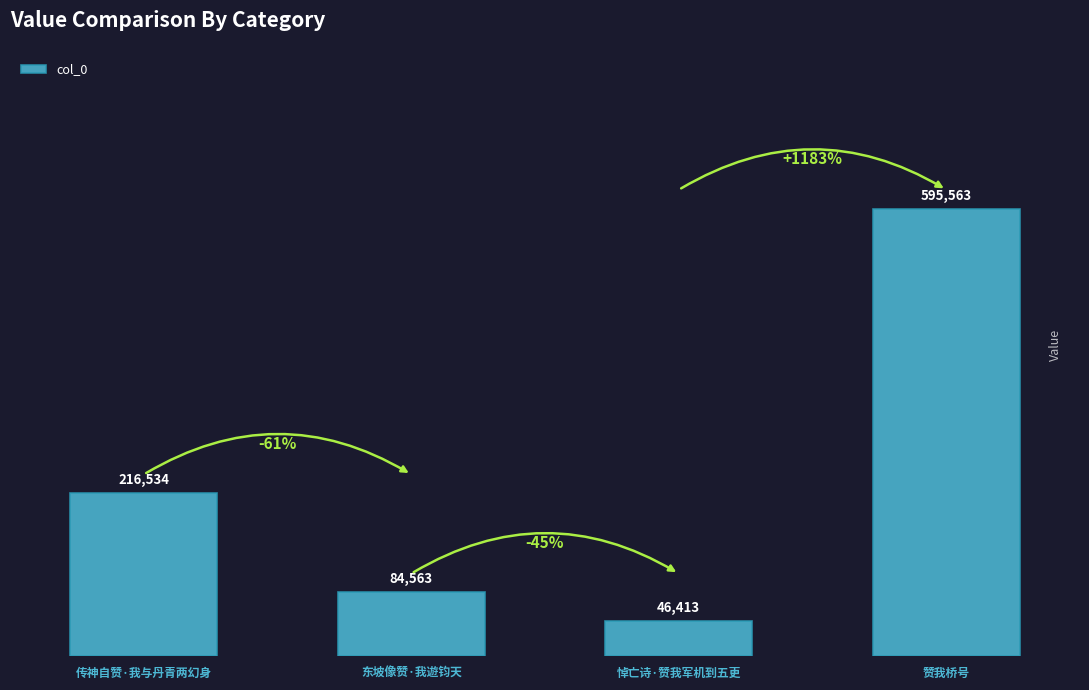

List the labels in order of value, largest first.

赞我桥号, 传神自赞·我与丹青两幻身, 东坡像赞·我遊钧天, 悼亡诗·赞我军机到五更